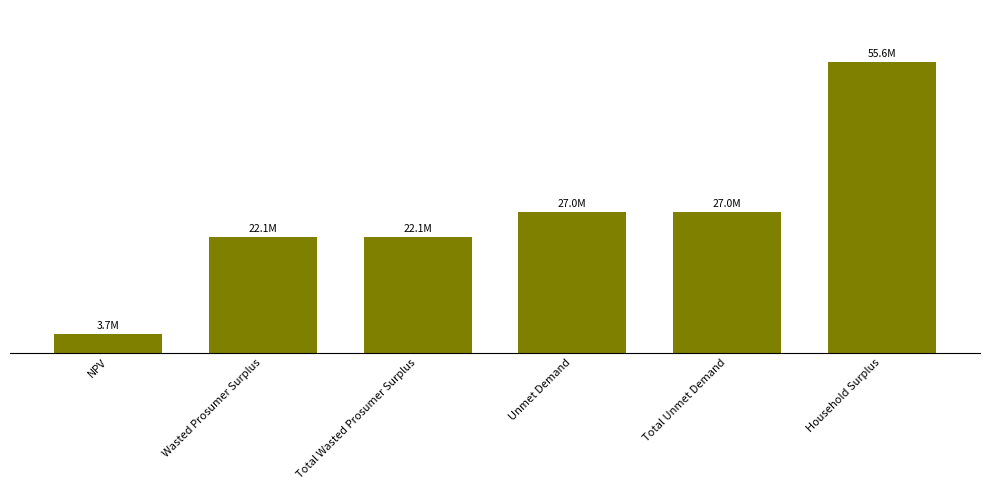

Which has a higher value, Unmet Demand or NPV?

Unmet Demand